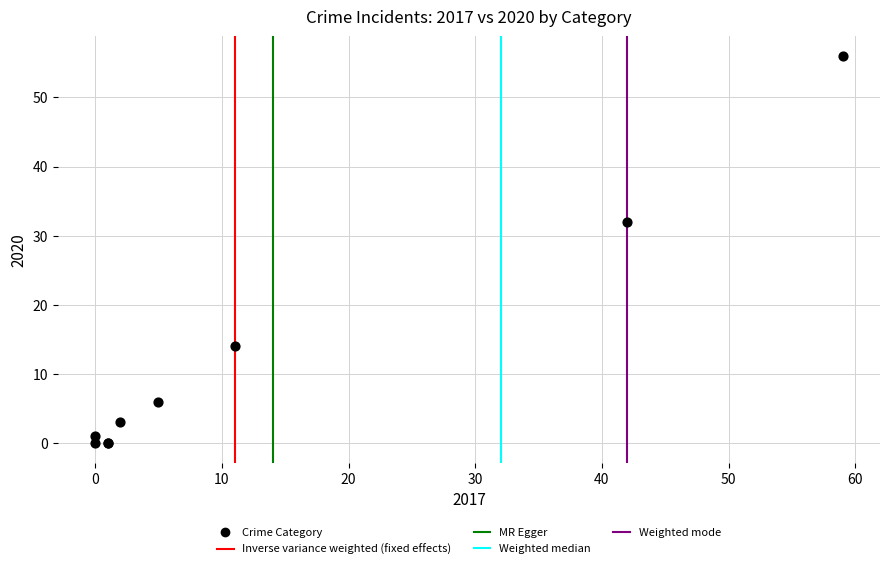

What Y value in the scatter plot is closest to 28?

32